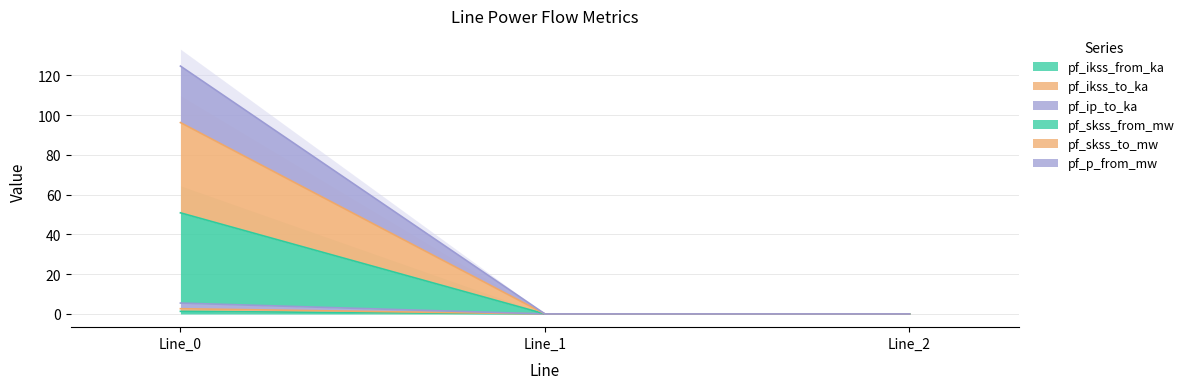

What is the difference between the maximum and second lowest values in the pf_skss_from_mw series?

124.6